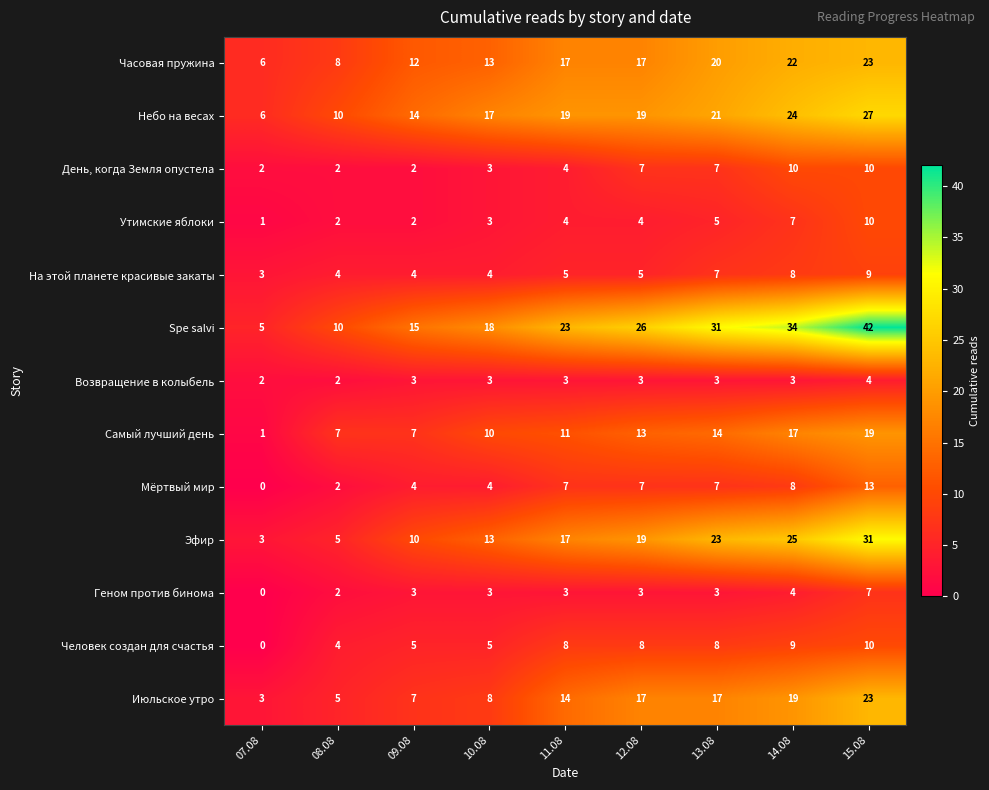

What is the sum of the Геном против бинома values at 12.08 and 08.08?

5